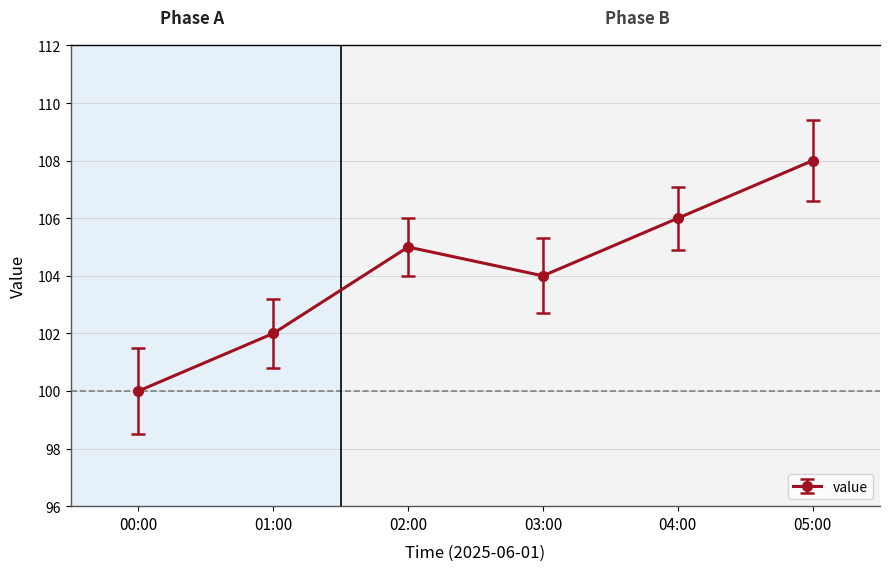

Approximately how many times larger is the value at 02:00 compared to 03:00?

1.0